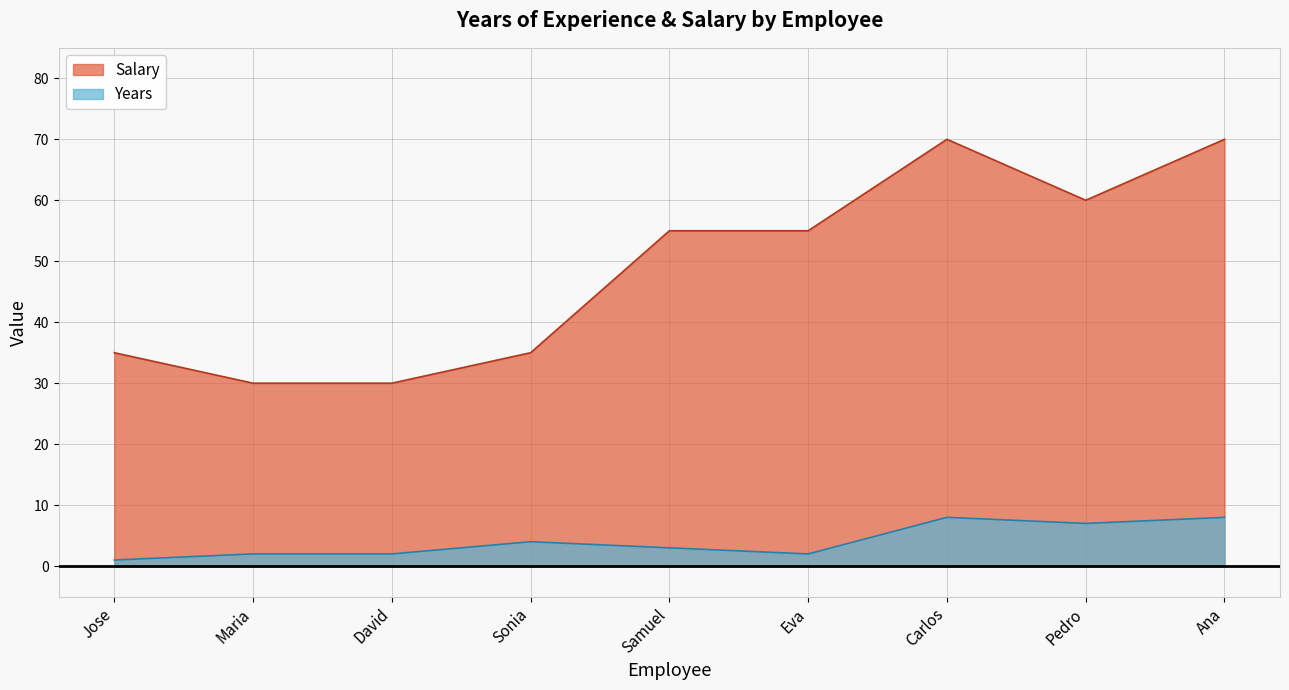

At how many categories does at least one series exceed 50?

5